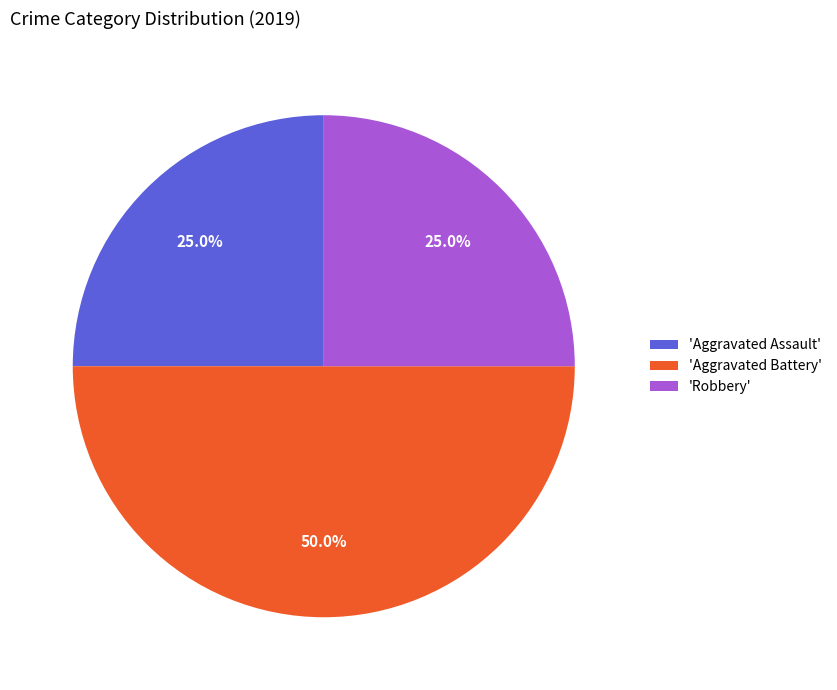

What is the largest slice in the pie chart?

'Aggravated Battery'